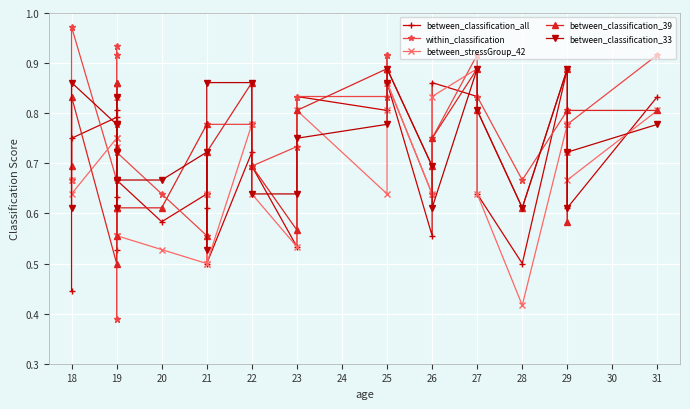

How many categories are shown in the chart?

29